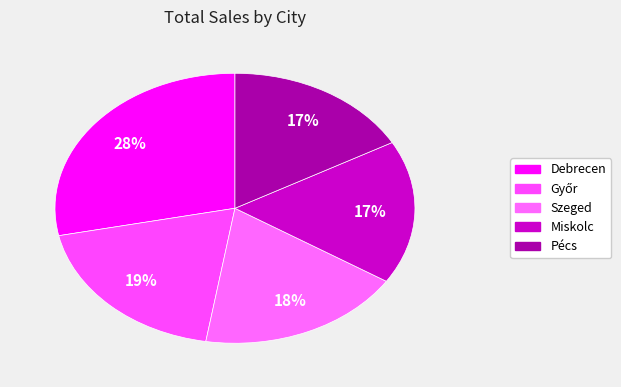

How many slices are in this pie chart?

5